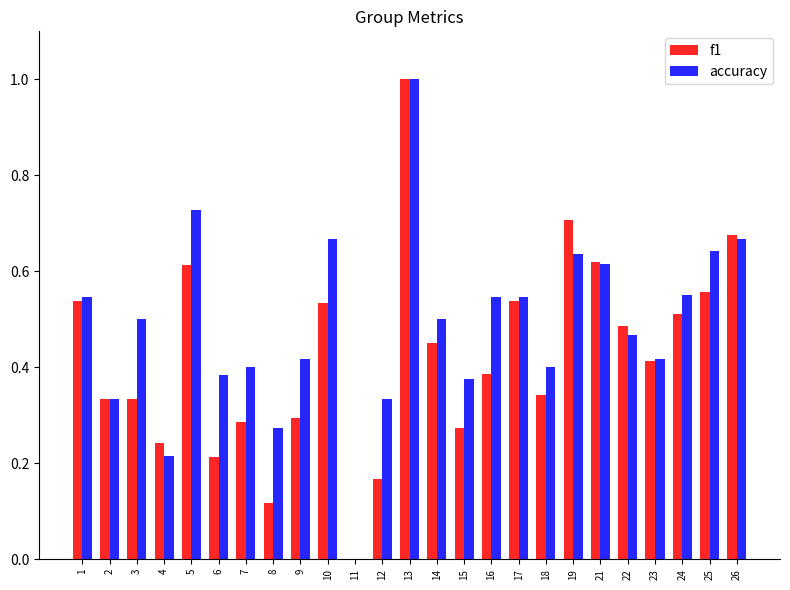

At which label is f1 closest to 0?

11